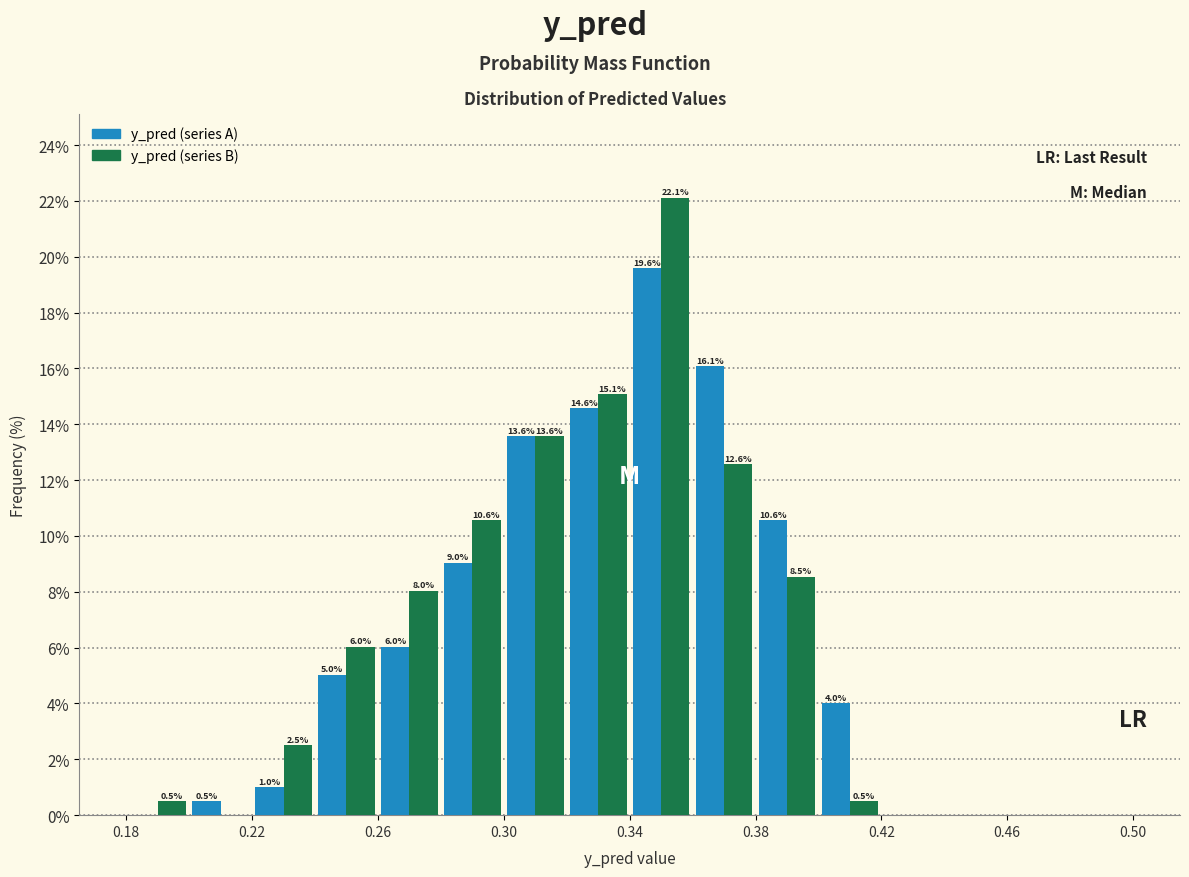

In the y_pred (series B) series, which range on the x-axis has the tallest bar?

0.34 to 0.36